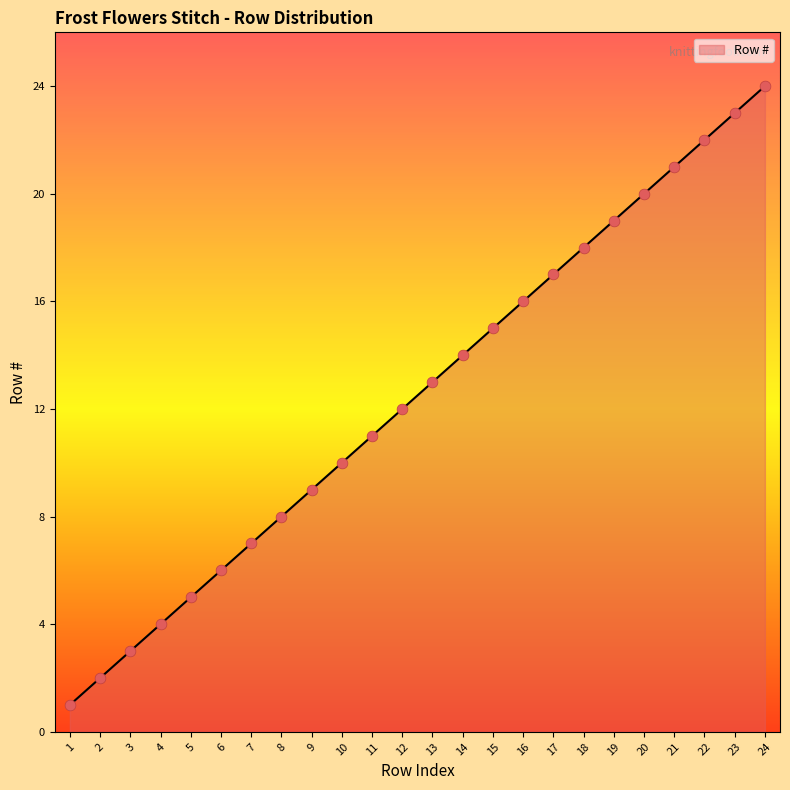

What is the ratio of the value at 24 to the value at 22?

1.1